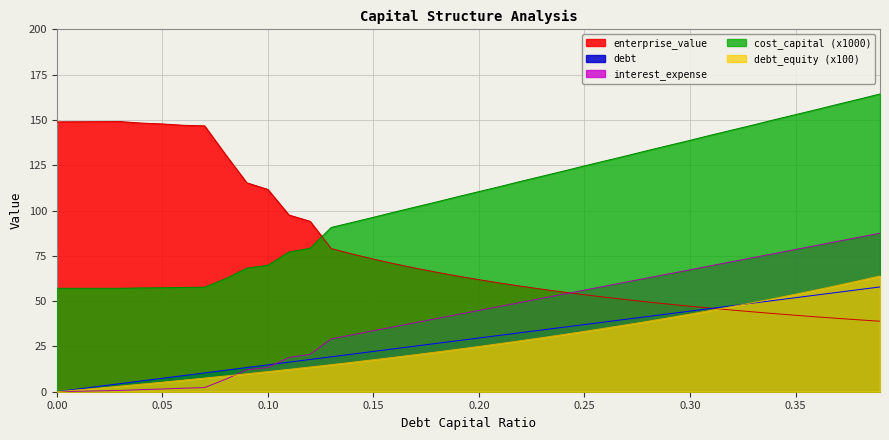

The enterprise_value series shows 215.5 at 0.01. True or false?

False